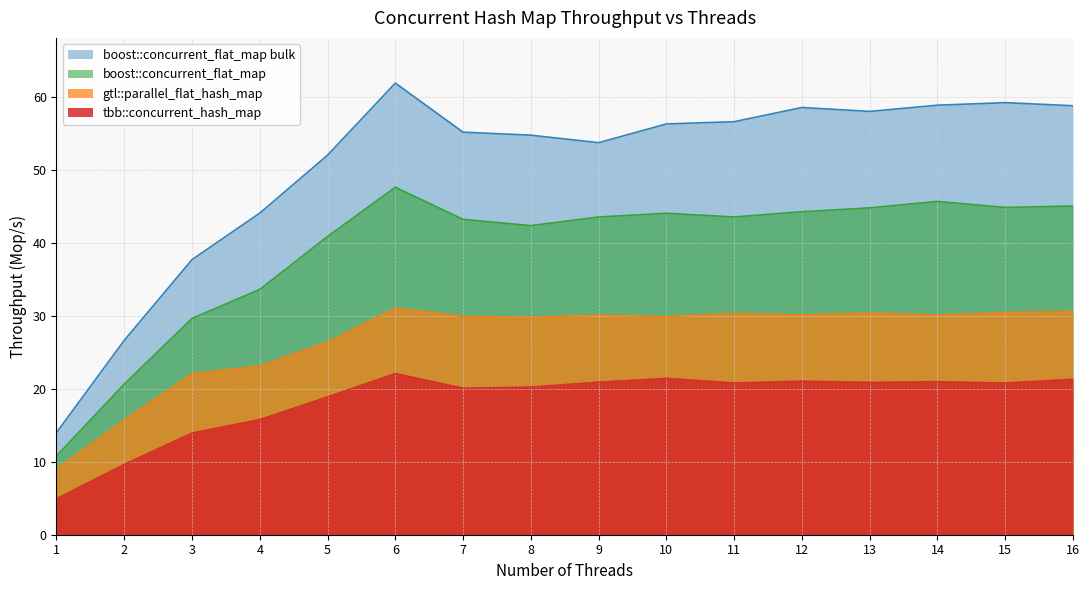

Is it true that boost::concurrent_flat_map bulk equals 100.9 at 13?

False